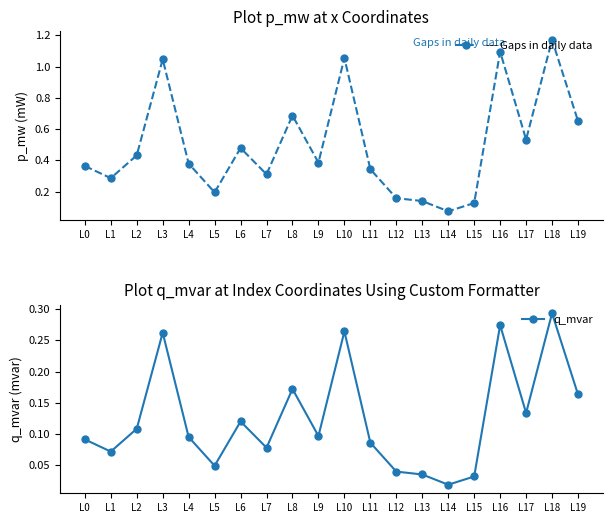

Reading left to right, what are all the values shown in this chart?

p_mw: L0=0.4	L1=0.3	L2=0.4	L3=1.0	L4=0.4	L5=0.2	L6=0.5	L7=0.3	L8=0.7	L9=0.4	L10=1.1	L11=0.3	L12=0.2	L13=0.1	L14=0.1	L15=0.1	L16=1.1	L17=0.5	L18=1.2	L19=0.7
q_mvar: L0=0.1	L1=0.1	L2=0.1	L3=0.3	L4=0.1	L5=0.0	L6=0.1	L7=0.1	L8=0.2	L9=0.1	L10=0.3	L11=0.1	L12=0.0	L13=0.0	L14=0.0	L15=0.0	L16=0.3	L17=0.1	L18=0.3	L19=0.2